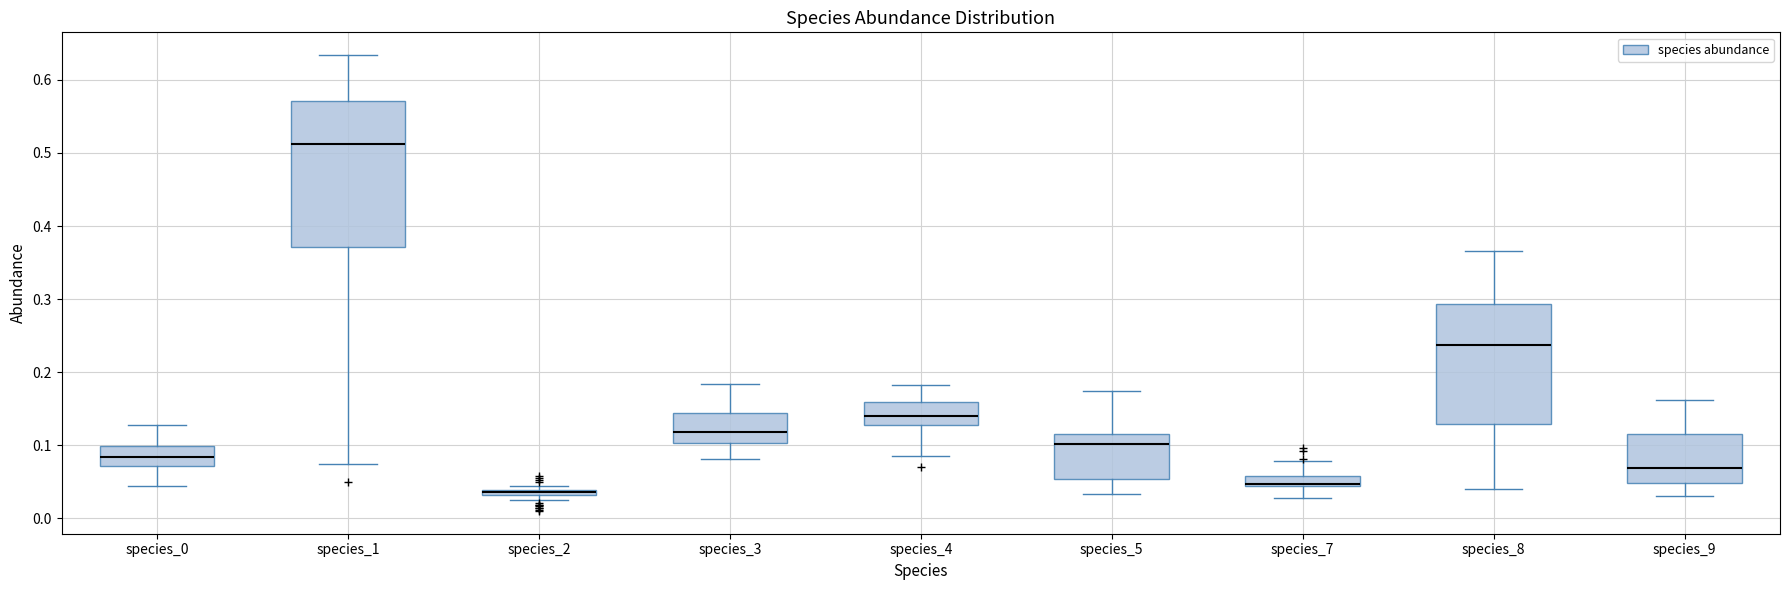

Where does the upper whisker of the box for species_5 end on the y-axis? The values are not printed on the chart, so give them approximately, as read against the axis.

0.17